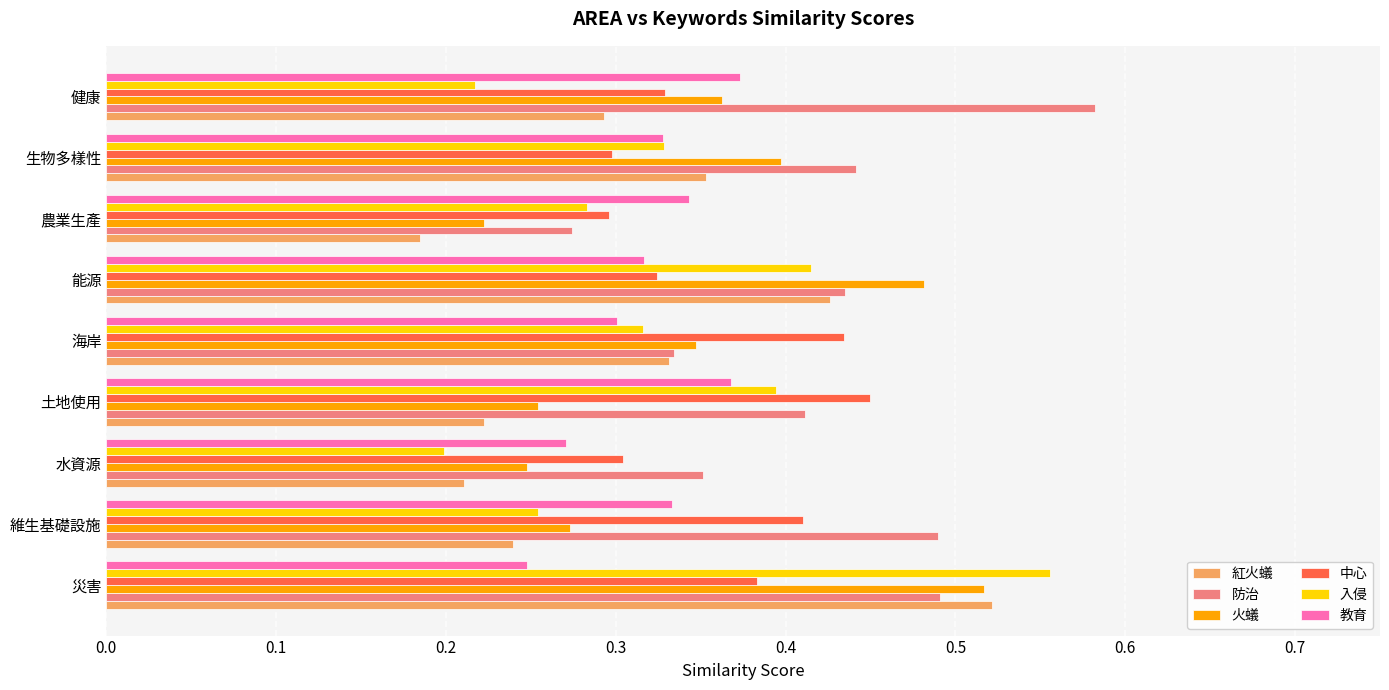

What are all the series names shown in the legend?

紅火蟻, 防治, 火蟻, 中心, 入侵, 教育